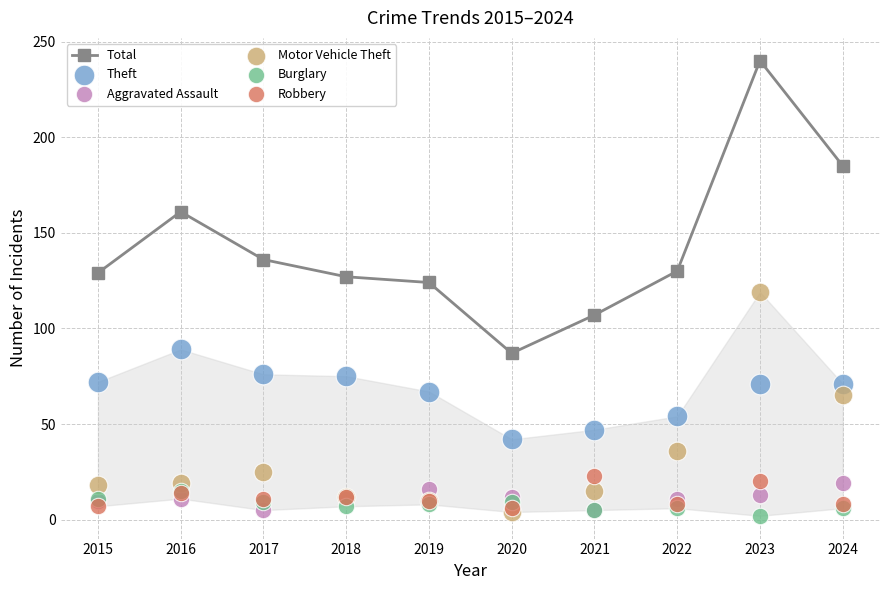

What is the total value across all series at 2020?

160